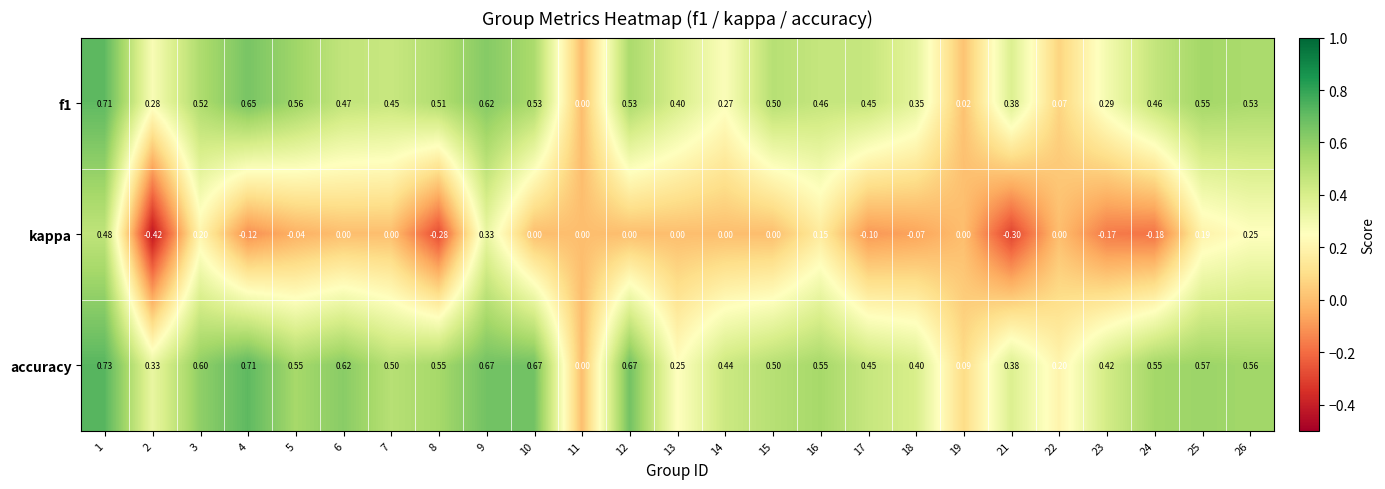

Which series has the largest total across all categories?

accuracy